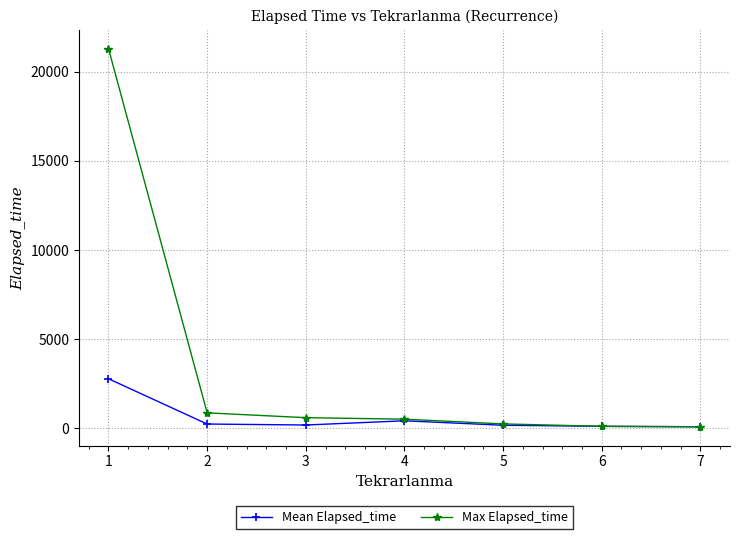

What is the total value across all series at 3?

798.3